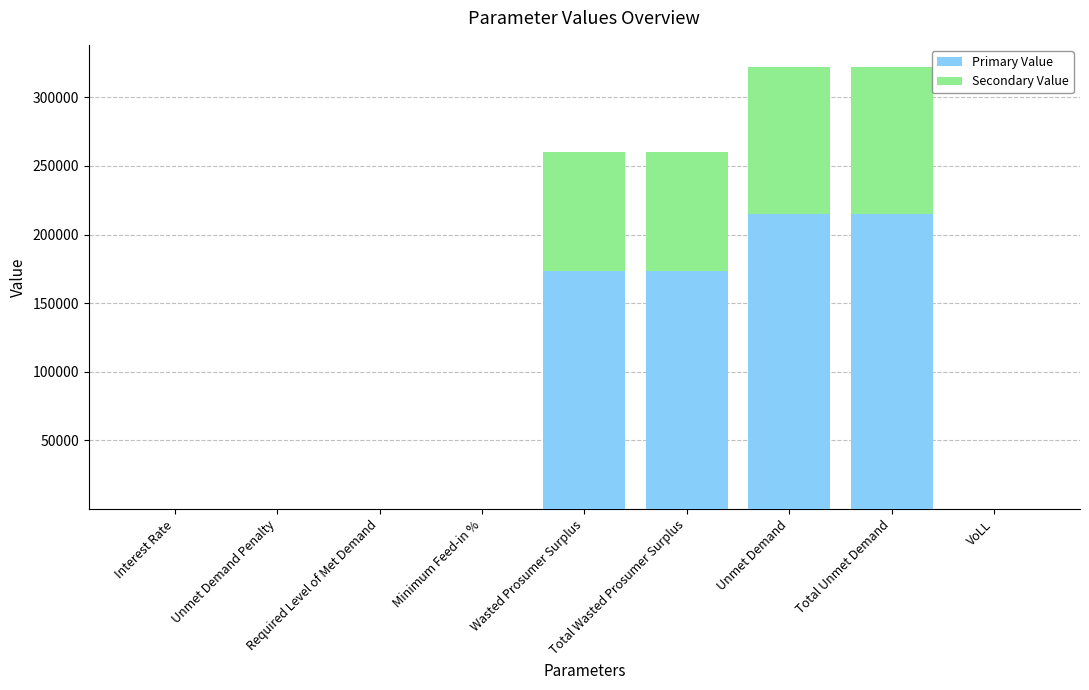

Read the Primary Value value at Unmet Demand.

214704.2